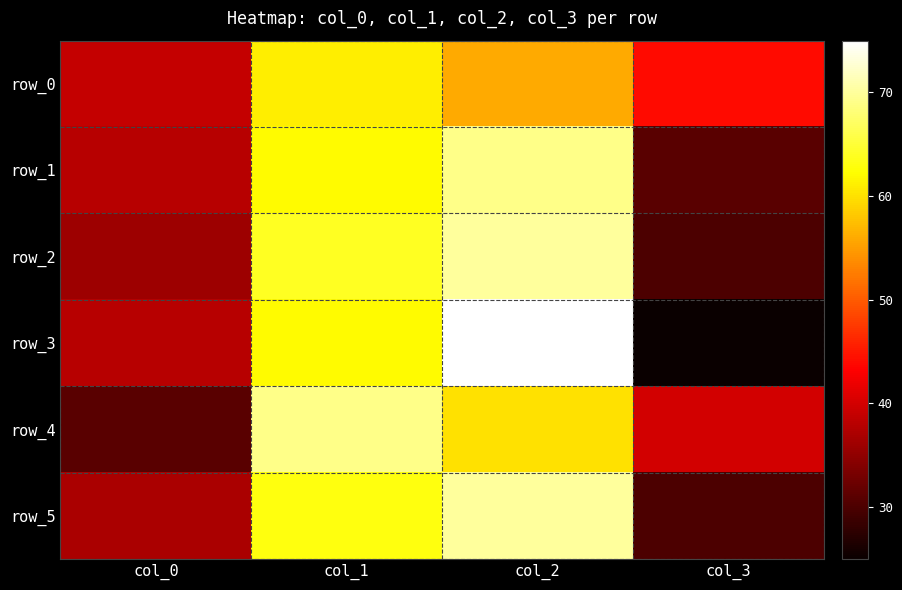

What is the difference between the row_4 values at col_3 and col_2?

20